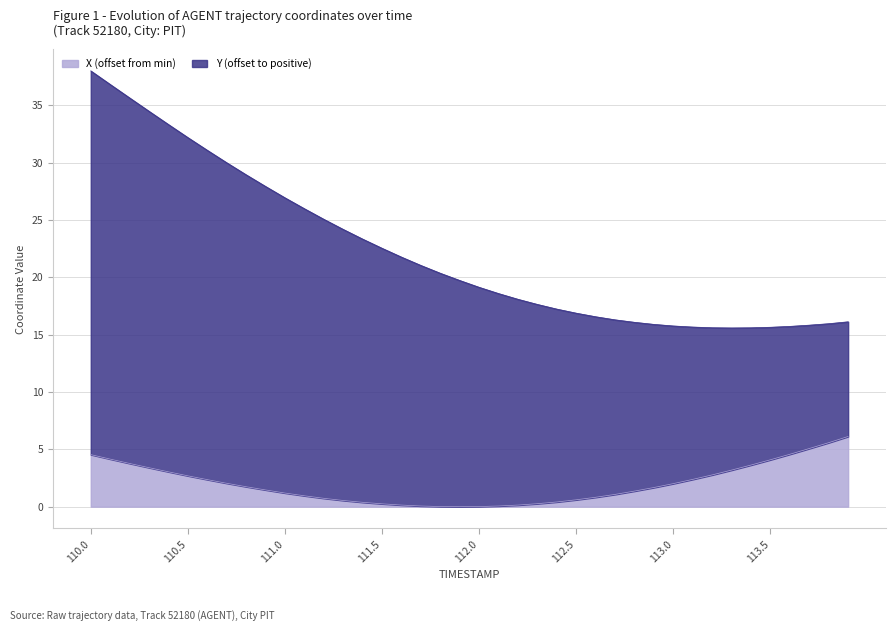

List the labels in order of value, smallest first.

111.9, 111.8, 112.0, 111.7, 112.1, 111.6, 112.2, 111.5, 112.3, 111.4, 112.4, 111.3, 112.5, 111.2, 112.6, 111.1, 112.7, 111.0, 112.8, 110.9, 112.9, 110.8, 113.0, 110.7, 110.6, 113.1, 110.5, 113.2, 110.4, 113.3, 110.3, 113.4, 110.2, 113.5, 110.1, 110.0, 113.6, 113.7, 113.8, 113.9